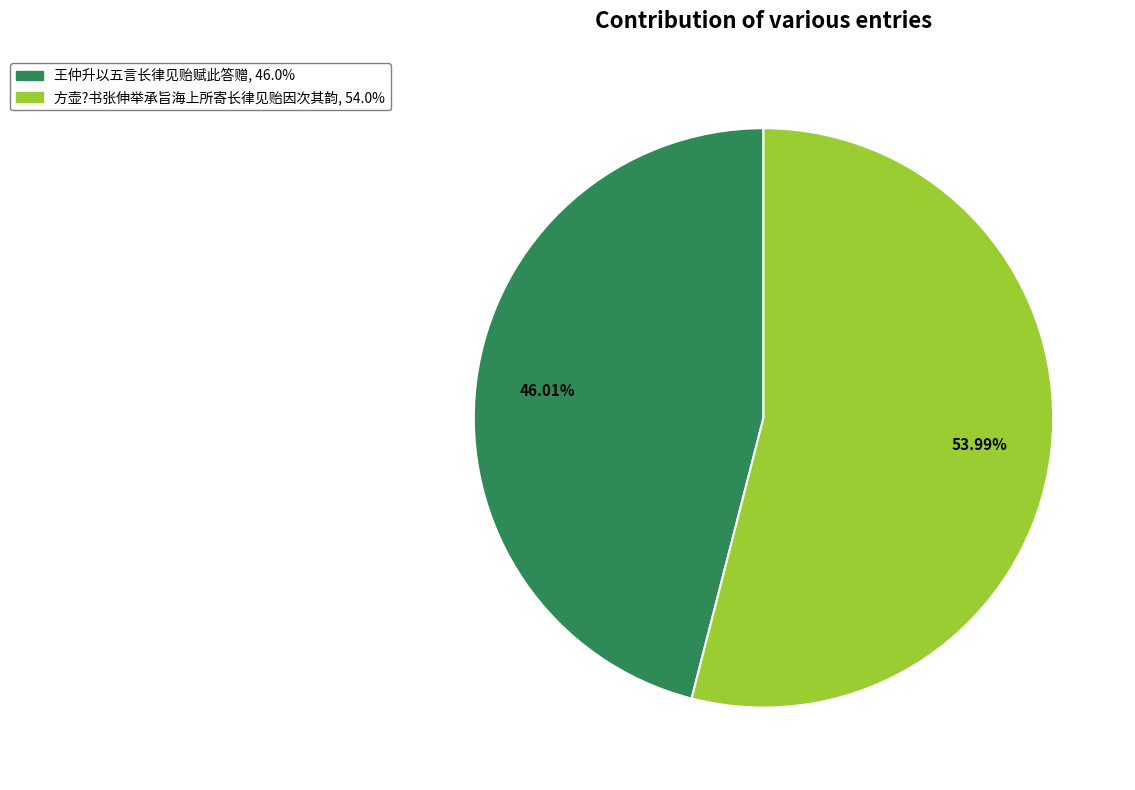

To the nearest percent, what portion does 王仲升以五言长律见贻赋此答赠 represent?

46%